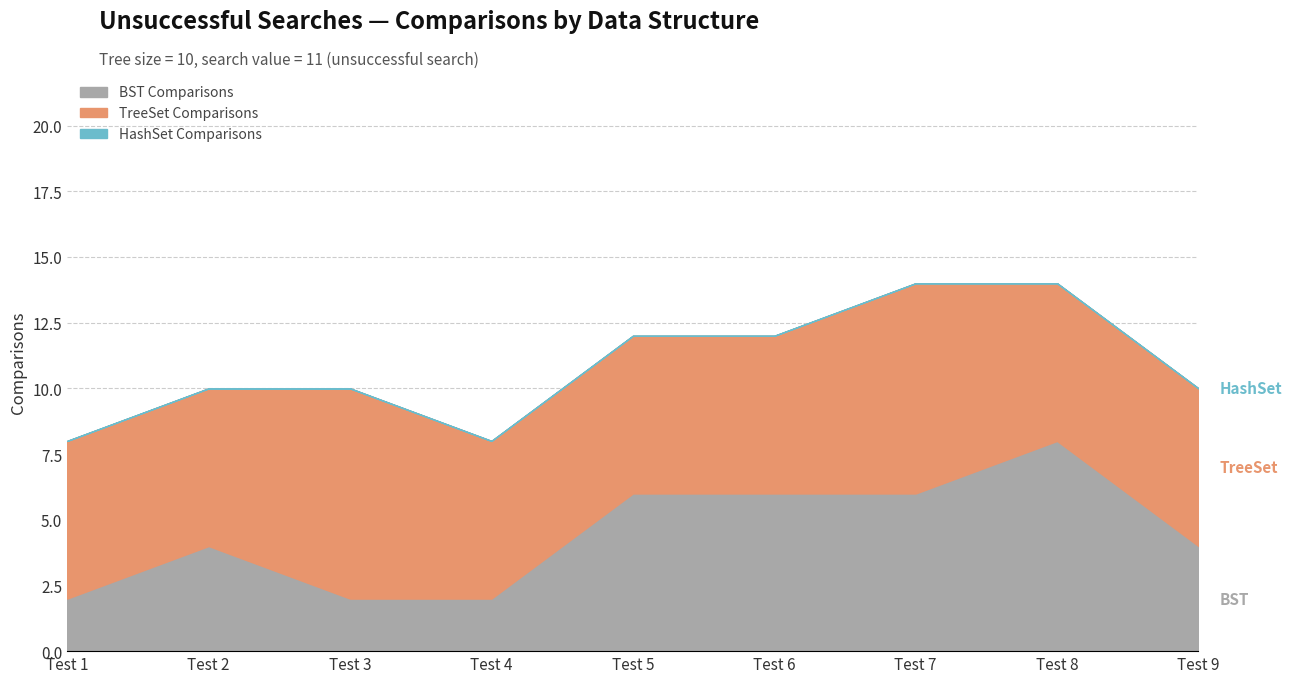

What is the maximum value for TreeSet Comparisons?

8